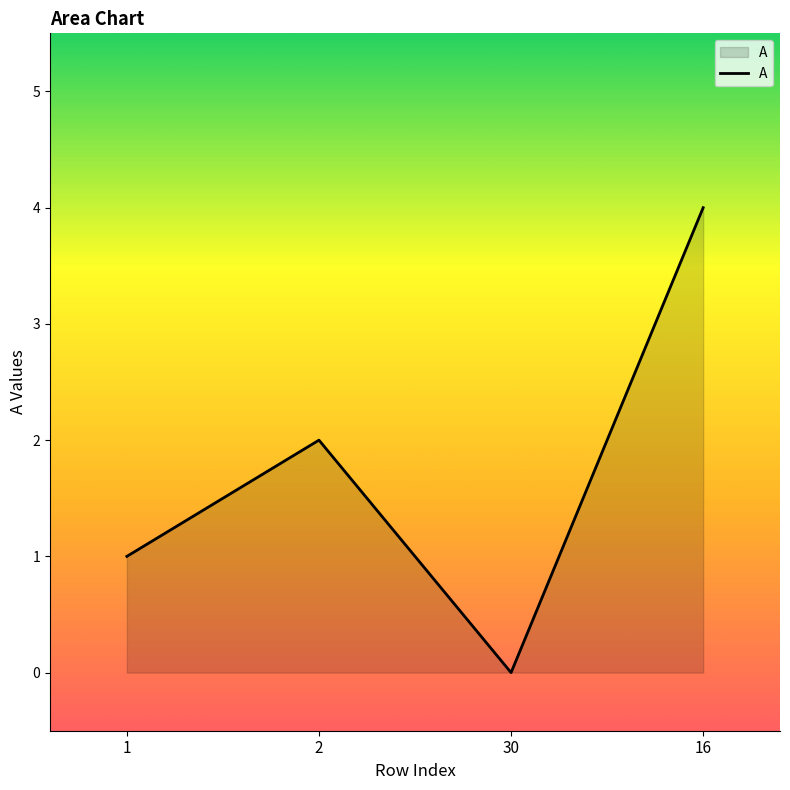

What value does the data have at 16?

4